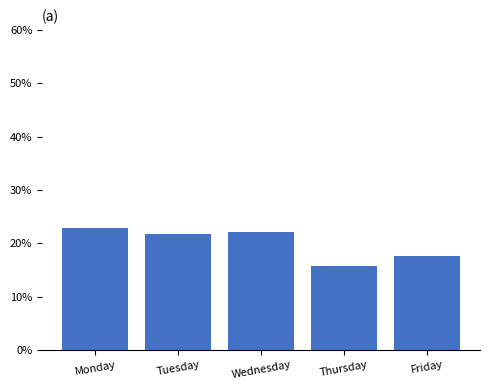

What is the average value?

20.0